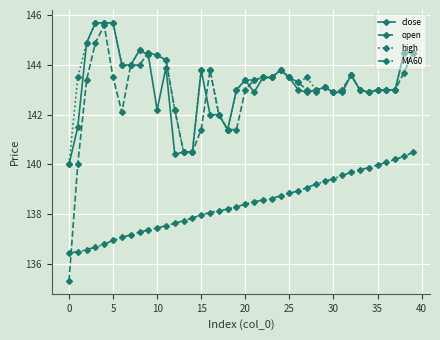

How many categories are shown in the chart?

40